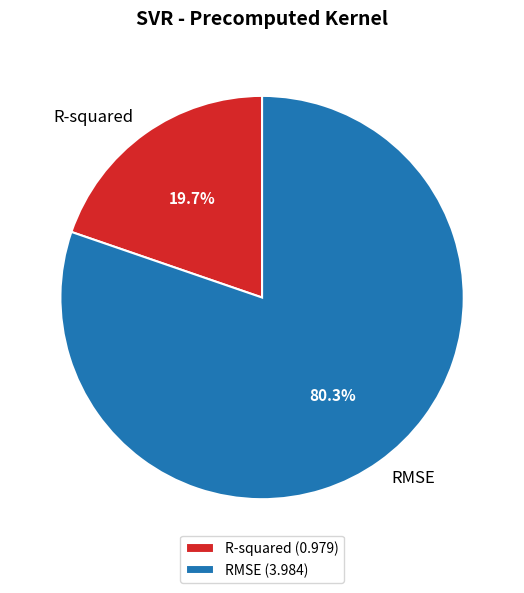

Which has a higher value, R-squared (0.979) or RMSE (3.984)?

RMSE (3.984)